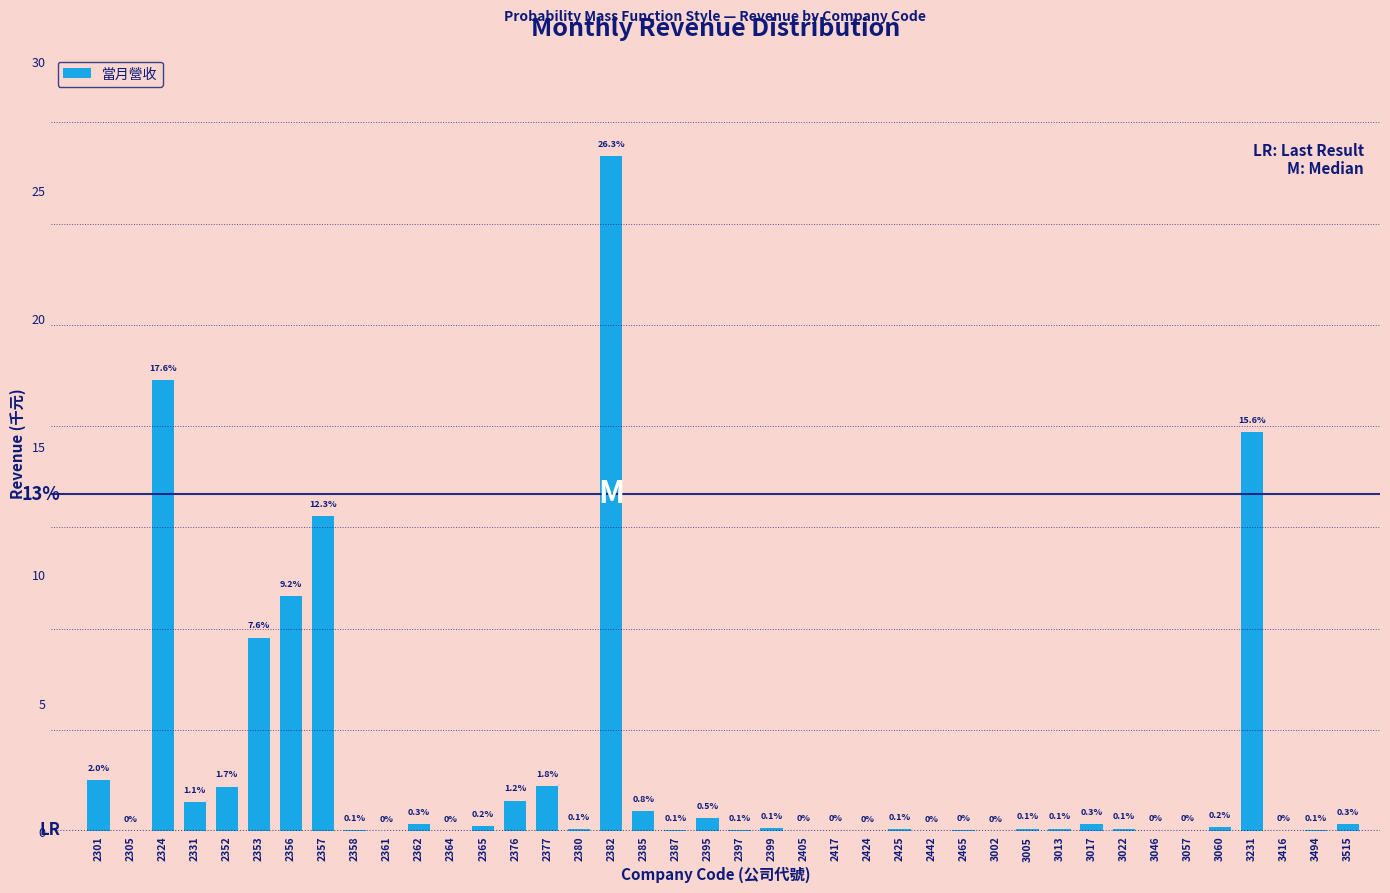

The chart shows a value of 0.3 at 3515. True or false?

True